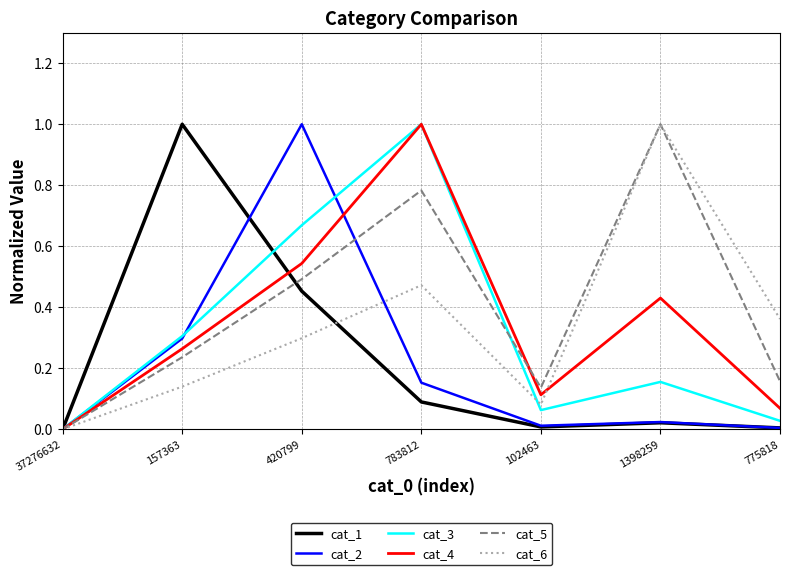

What is the maximum value for cat_1?

1.0